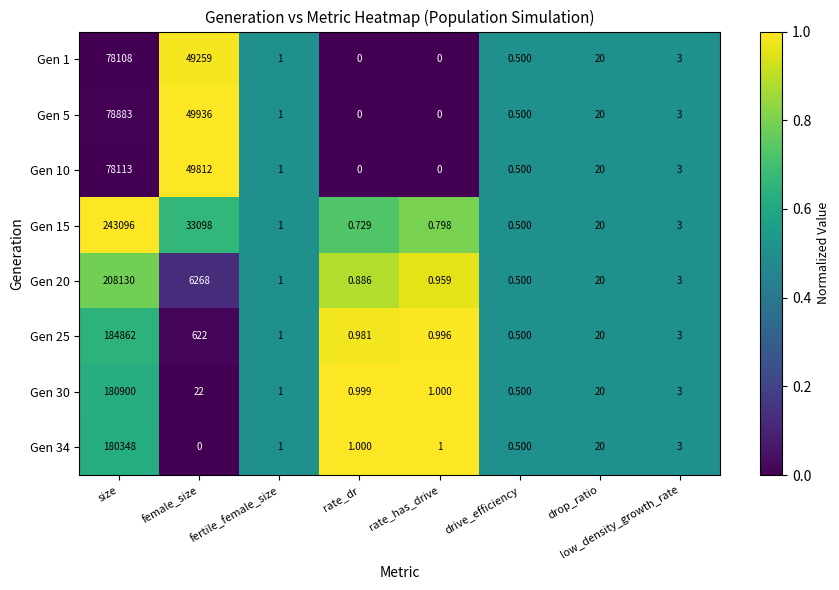

Which category has the lowest value in the Gen 20 series?

drive_efficiency